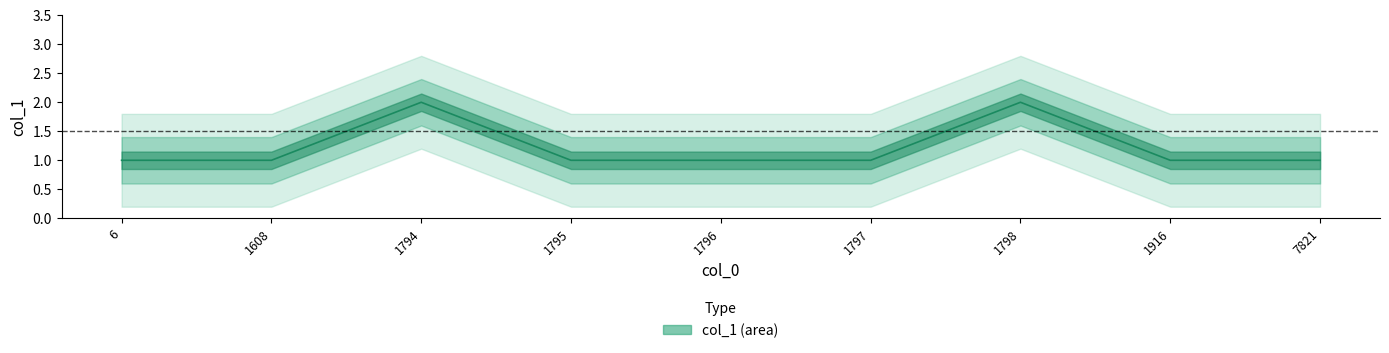

Reading left to right, what are all the values shown in this chart?

1	1	2	1	1	1	2	1	1